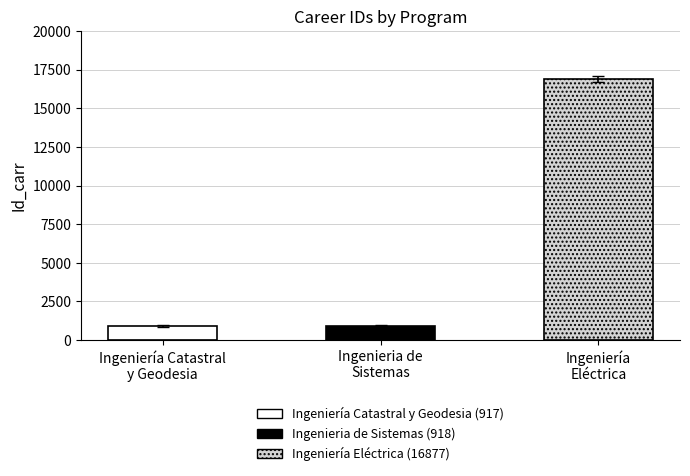

What is the smallest value displayed?

917